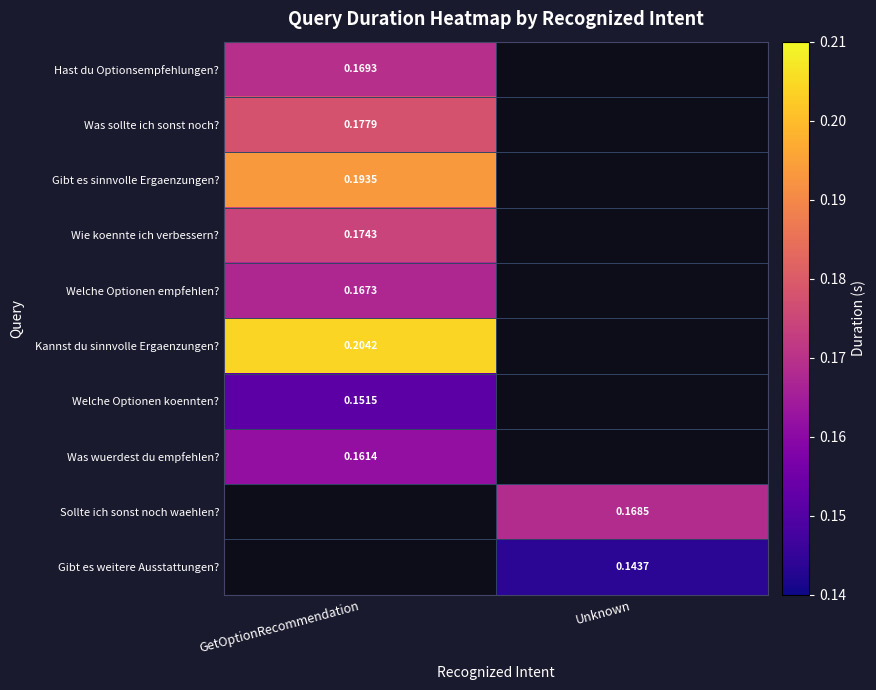

Is the value of Welche Optionen empfehlen? at GetOptionRecommendation greater than the value of Welche Optionen koennten? at GetOptionRecommendation?

Yes